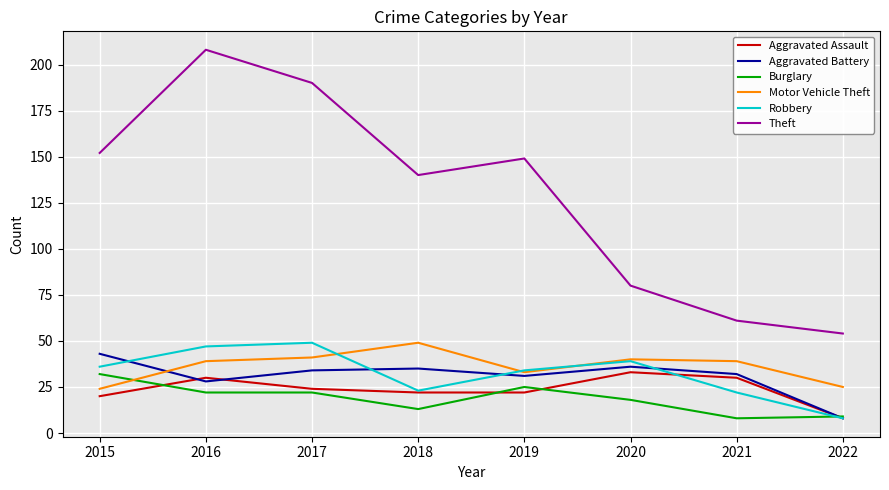

The Aggravated Assault series shows 30 at 2021. True or false?

True